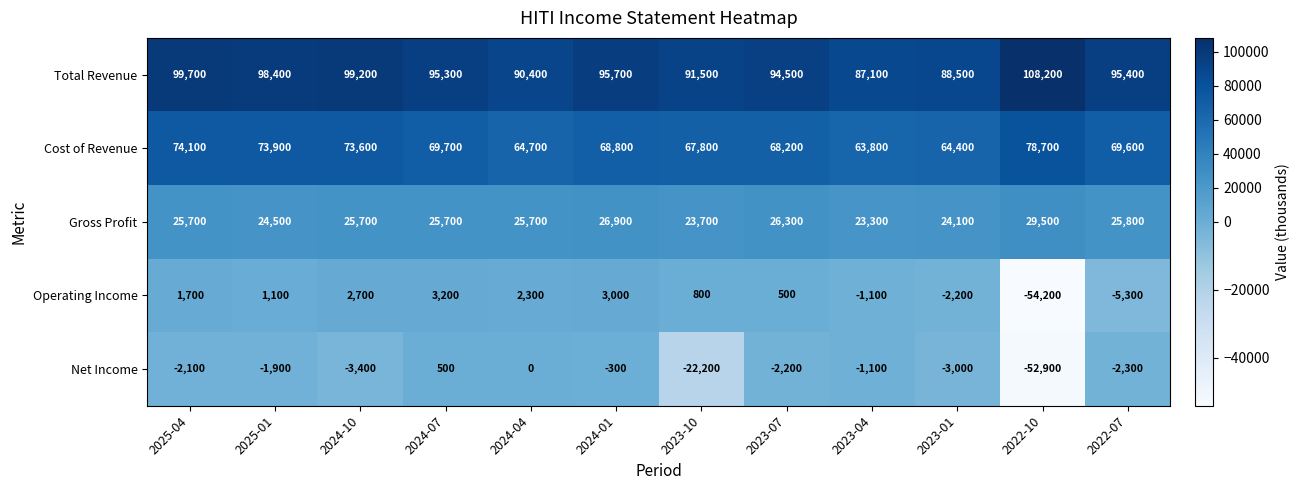

The value of Total Revenue at 2023-04 is 32457. True or false?

False